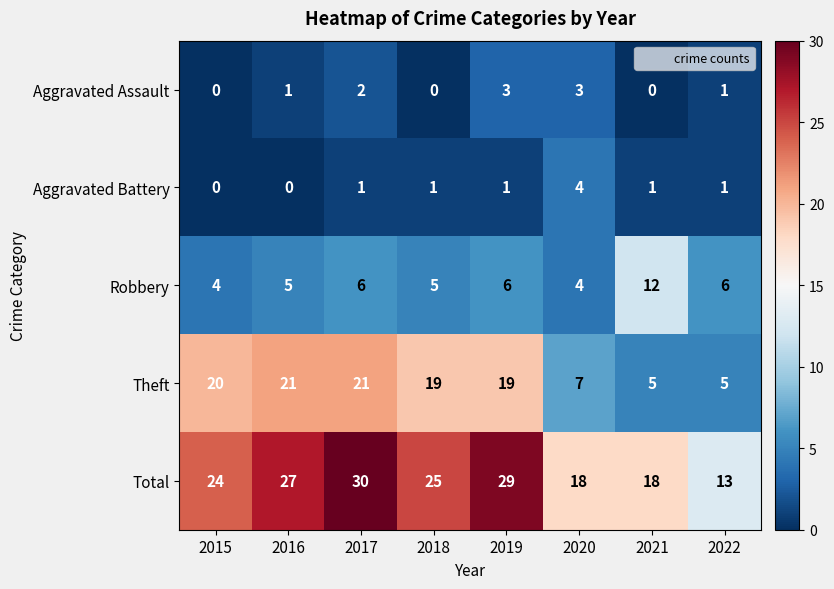

Between 2016 and 2022, which series saw the biggest shift?

Theft